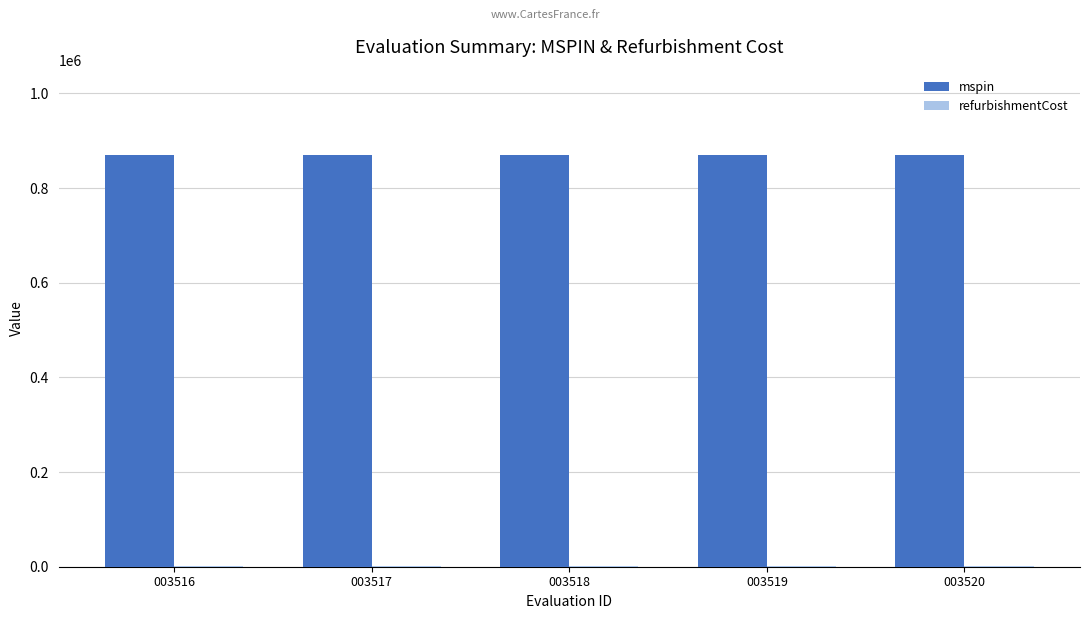

What is the greatest value displayed?

869914